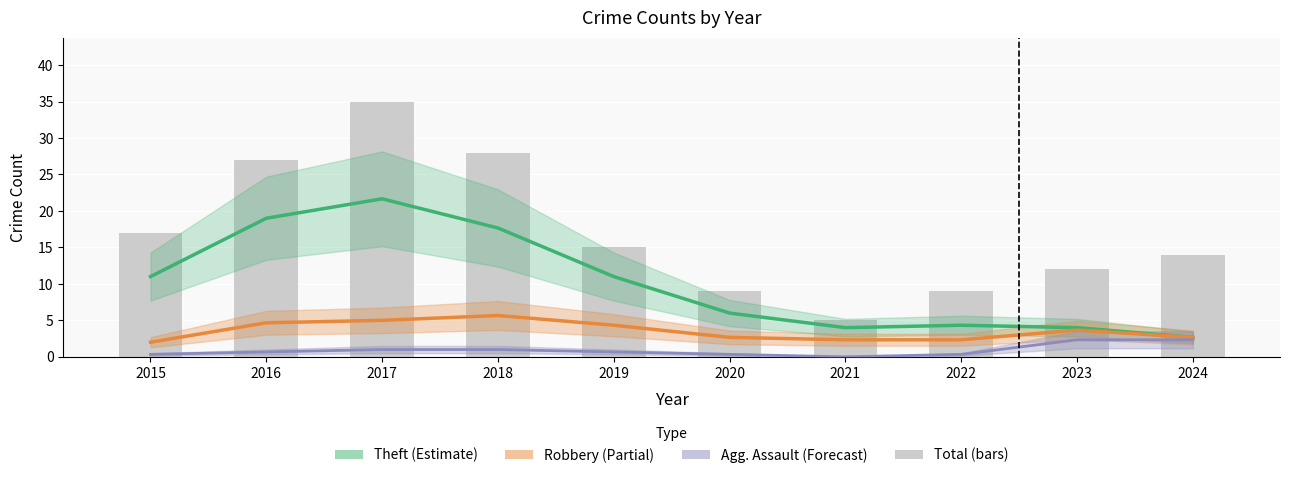

Between 2015 and 2018, which series saw the biggest shift?

Total (bars)